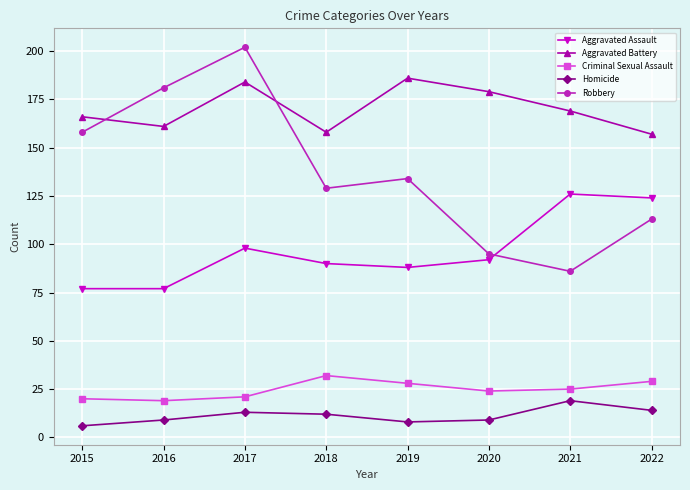

At 2018, list the series in order from largest to smallest.

Aggravated Battery, Robbery, Aggravated Assault, Criminal Sexual Assault, Homicide